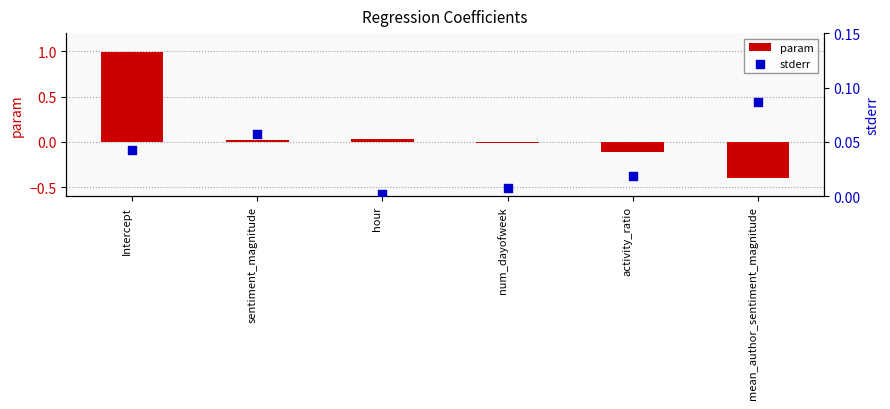

At which category is the sum across all series the highest?

Intercept